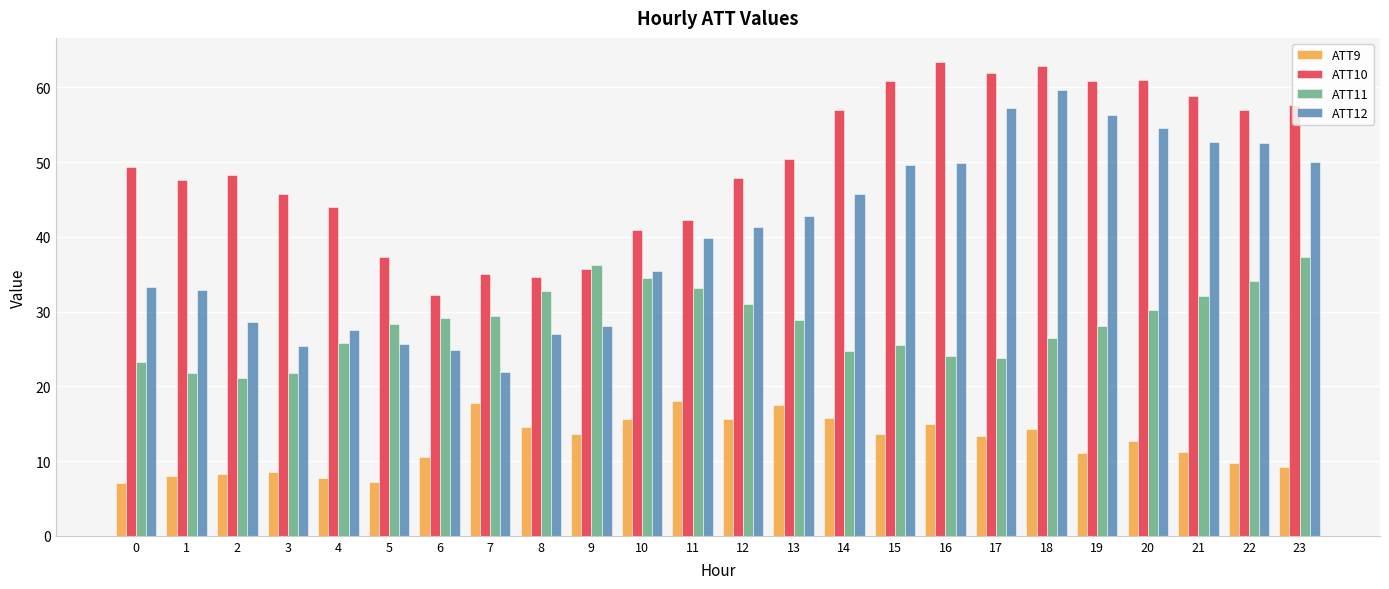

Rank the series by their average value, from lowest to highest.

ATT9, ATT11, ATT12, ATT10